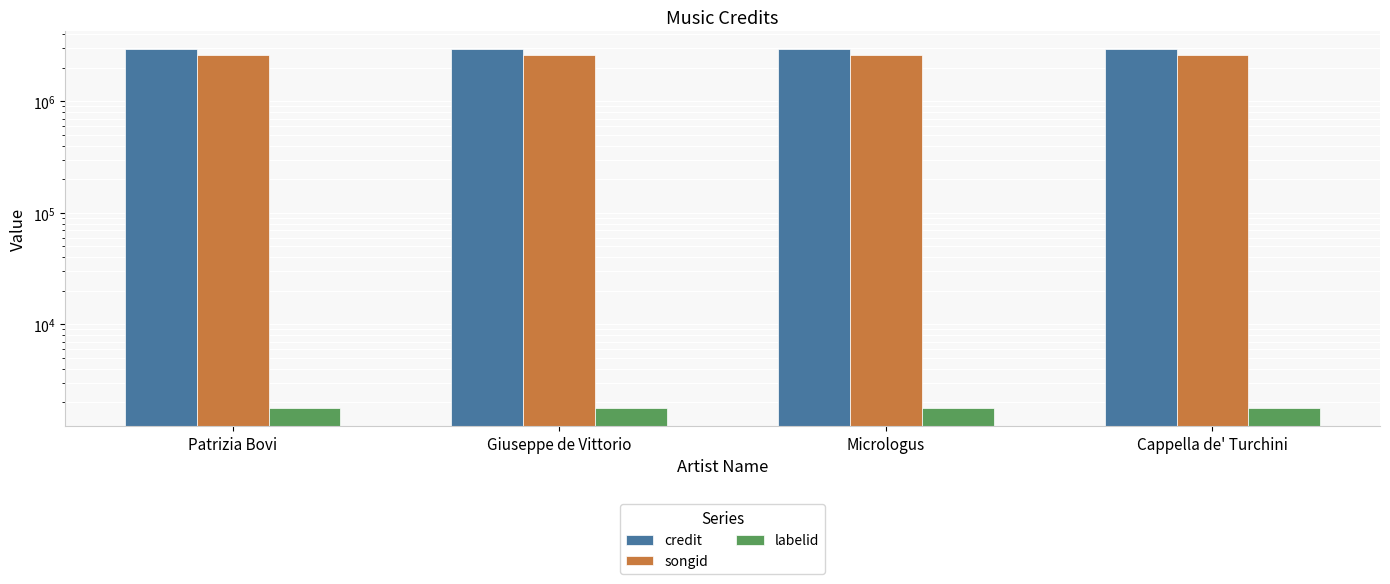

What position from the left is Micrologus?

3